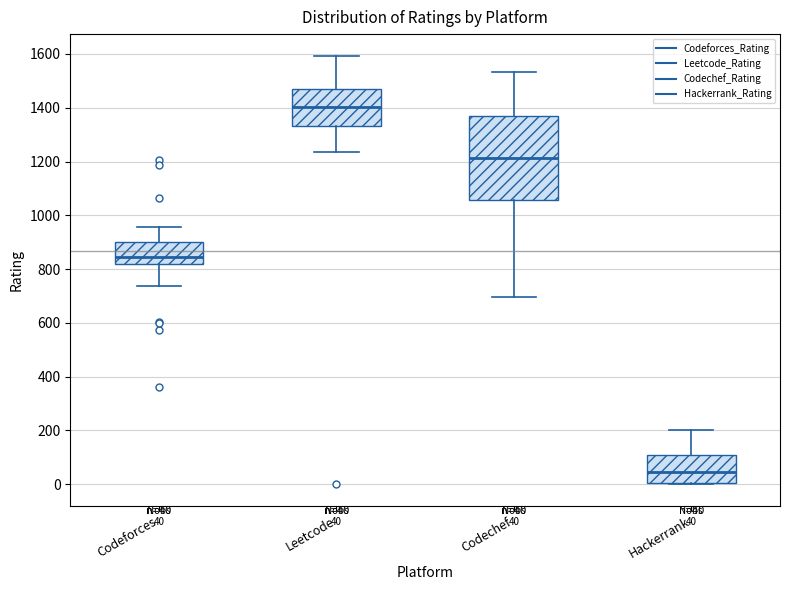

Comparing the boxes themselves (not the whiskers), which one is the tallest?

Codechef